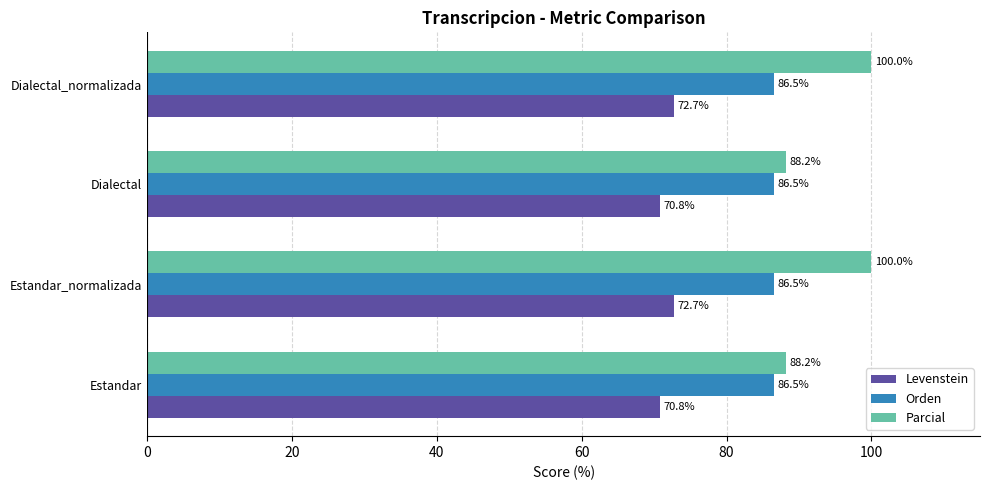

What is the approximate value of Parcial at Estandar_normalizada?

100.0